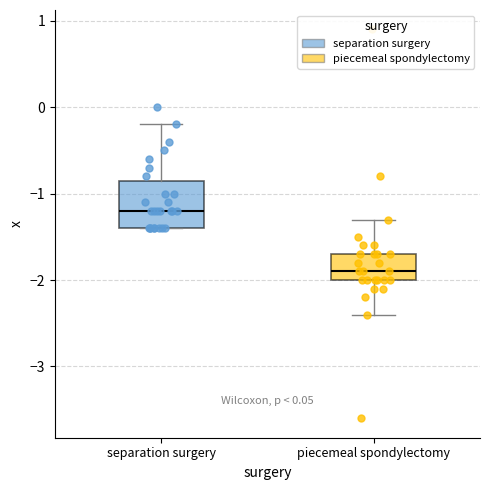

Reading left to right, read every box against the y-axis: the position of its median line, the range the box covers, and the ends of its whiskers. The values are not printed on the chart, so give them approximately, as read against the axis.

separation surgery: median -1.2, box -1.4 to -0.8, whiskers -1.4 to -0.2
piecemeal spondylectomy: median -1.9, box -2.0 to -1.7, whiskers -2.4 to -1.3